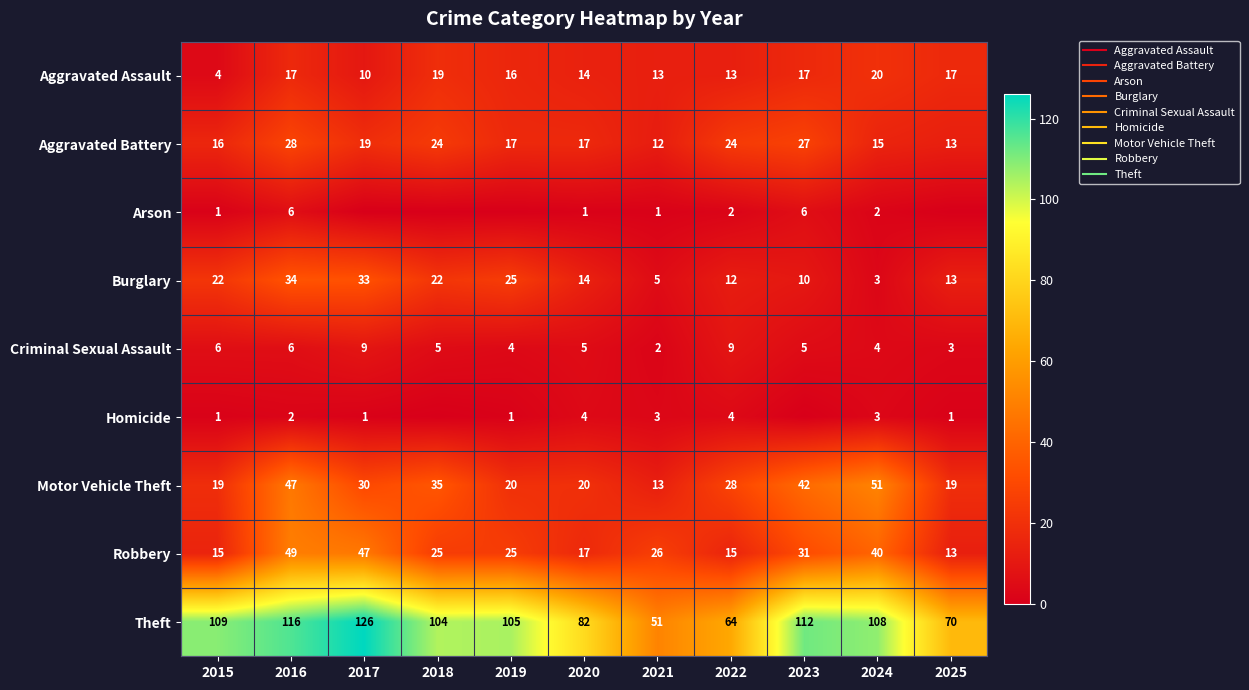

Is the value of Burglary at 2023 greater than the value of Criminal Sexual Assault at 2020?

Yes